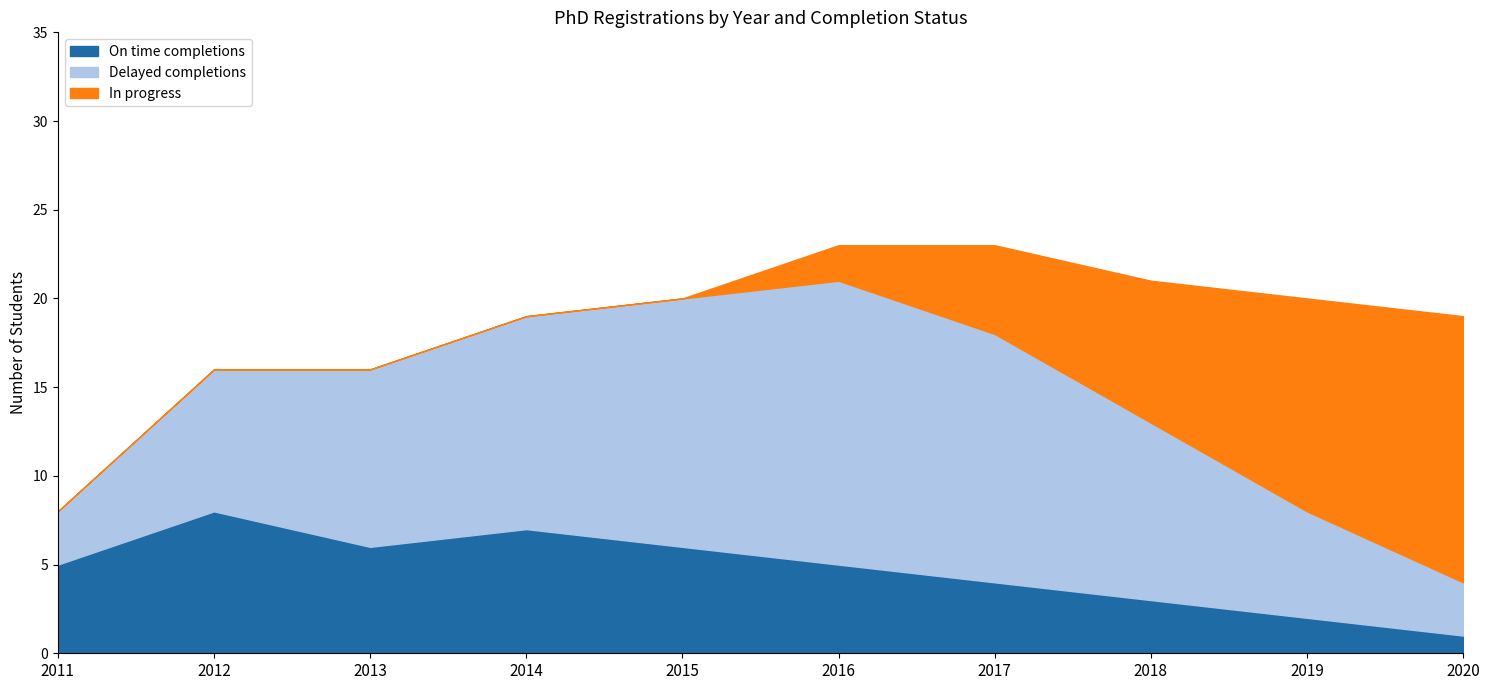

How many intersections are there between On time completions and In progress?

1